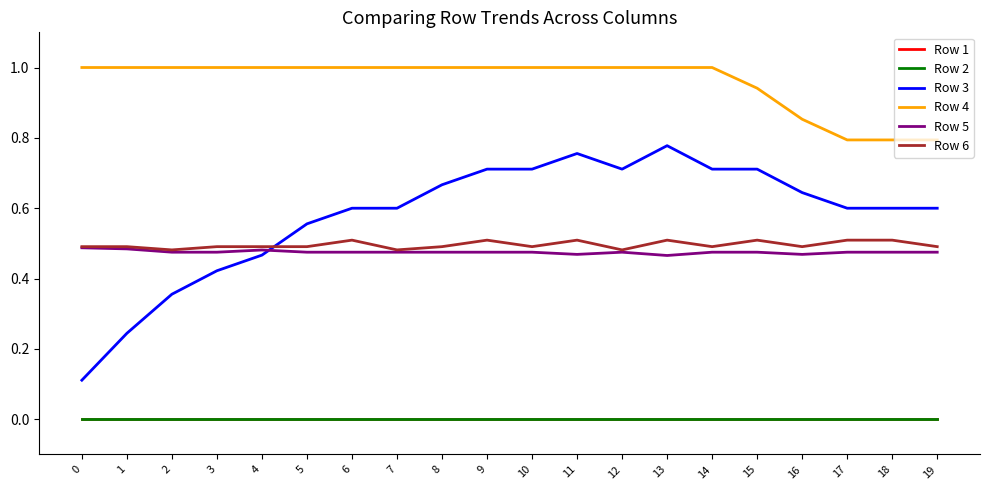

Between 6 and 0, which is larger?

6